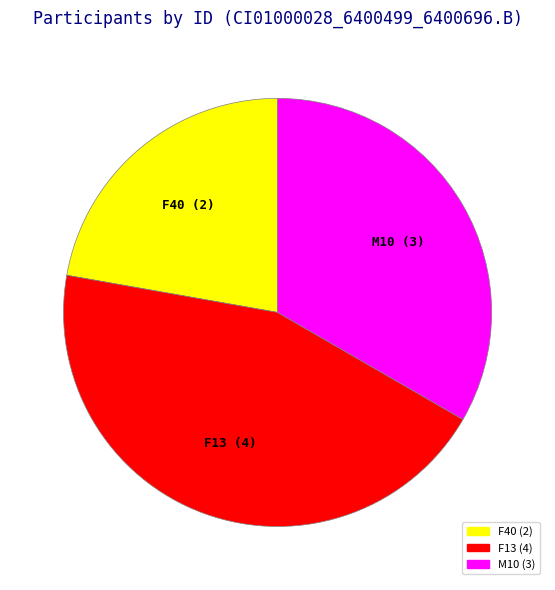

Rank the categories by value from lowest to highest.

F40, M10, F13